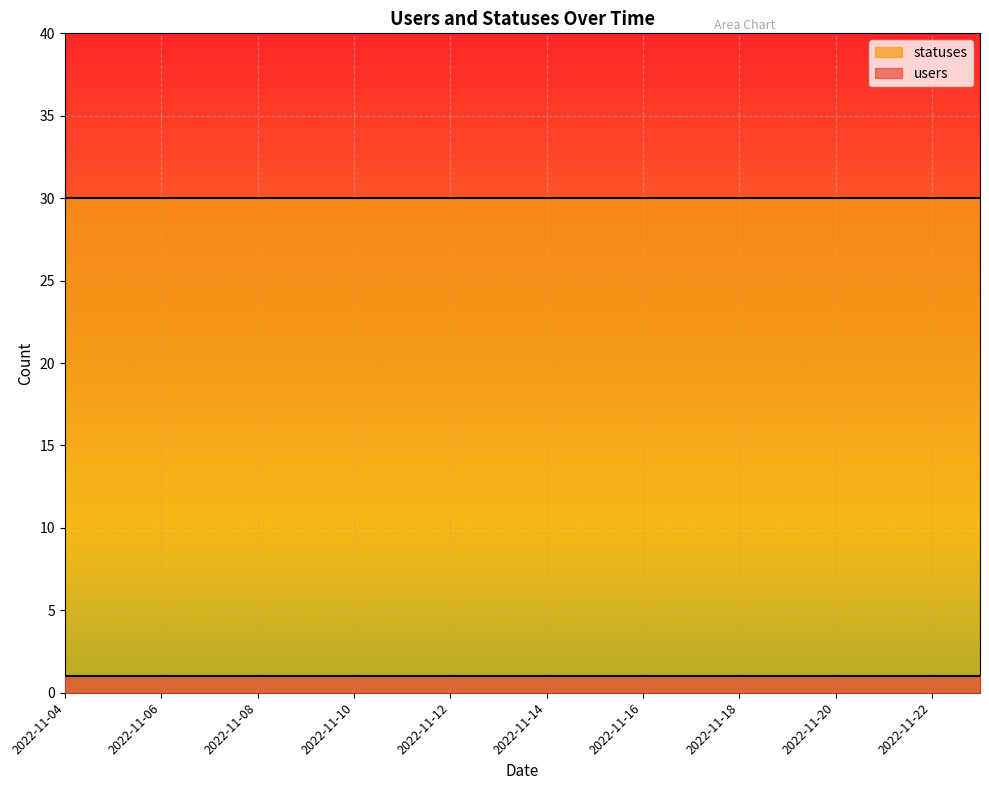

Rank the series by their maximum value, from lowest to highest.

users, statuses